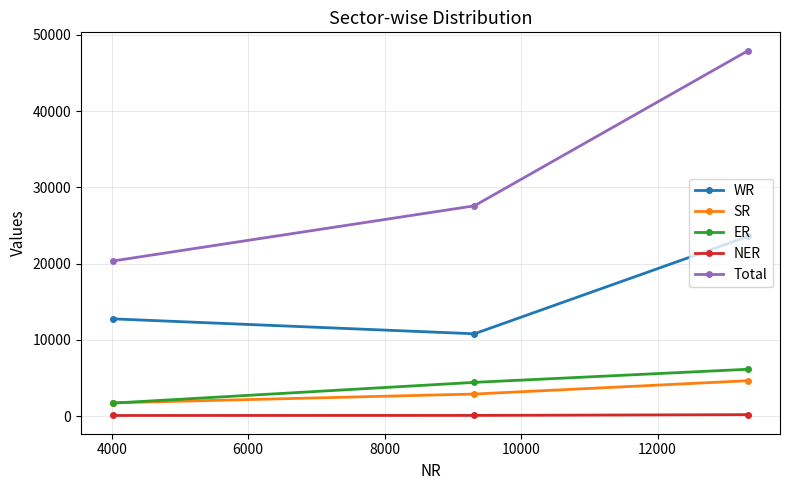

Which series has the largest total across all categories?

Total